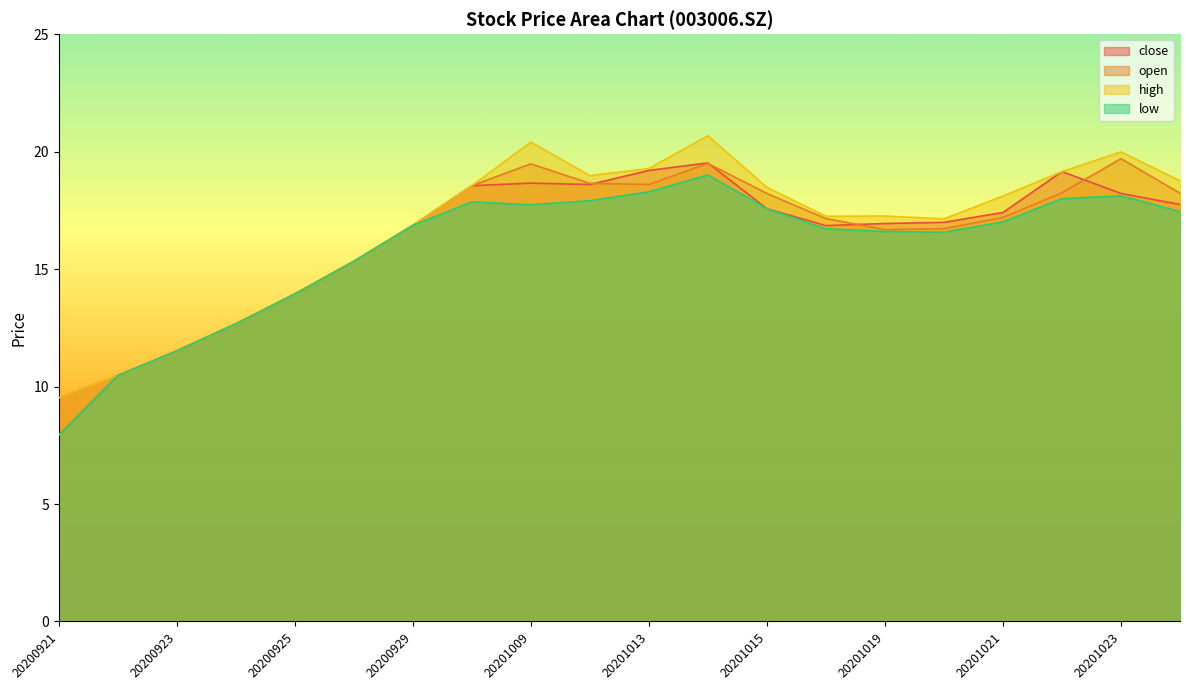

What is the difference between the second highest and second lowest values in the low series?

7.8